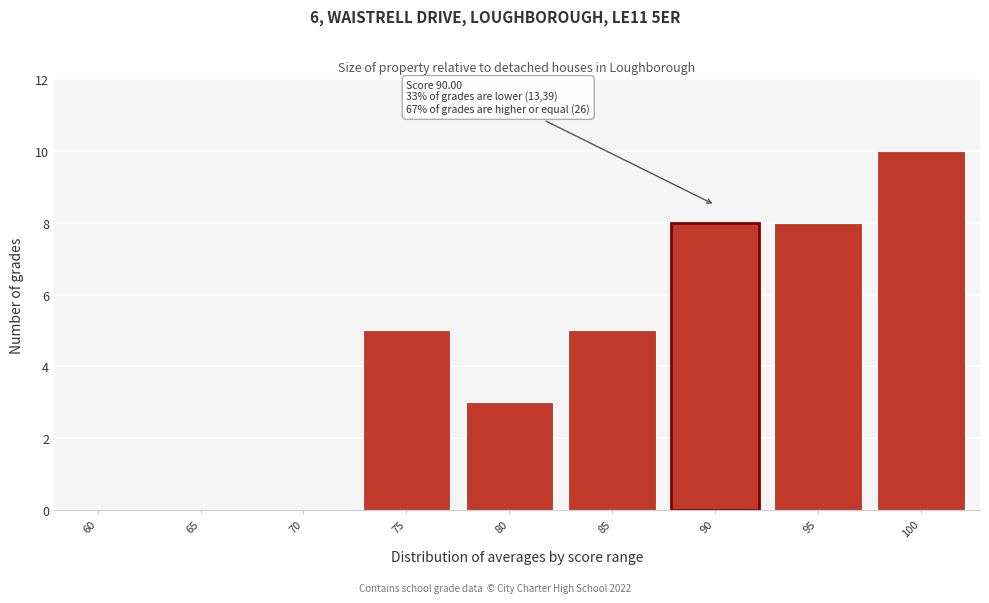

Reading left to right, transcribe all the data shown in this chart.

60=0	65=0	70=0	75=5	80=3	85=5	90=8	95=8	100=10